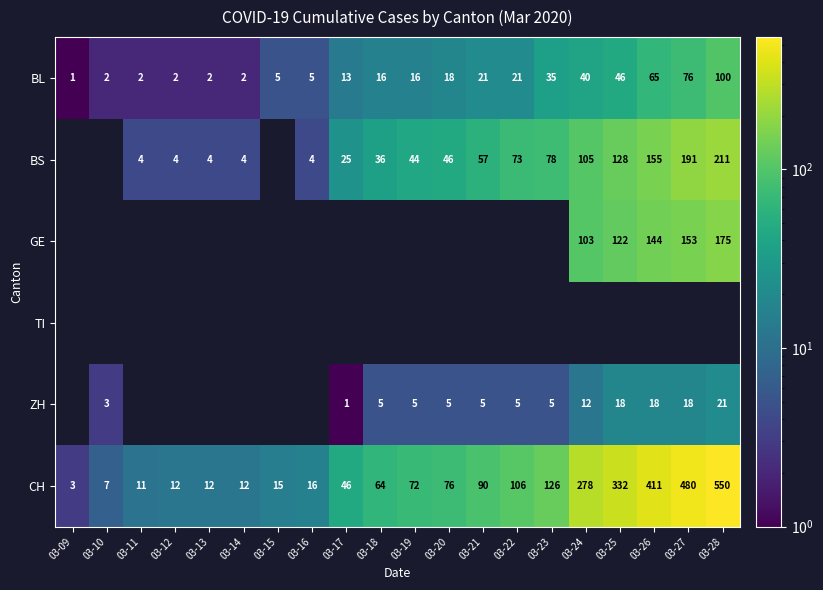

Is it true that CH equals 126 at 03-23?

True